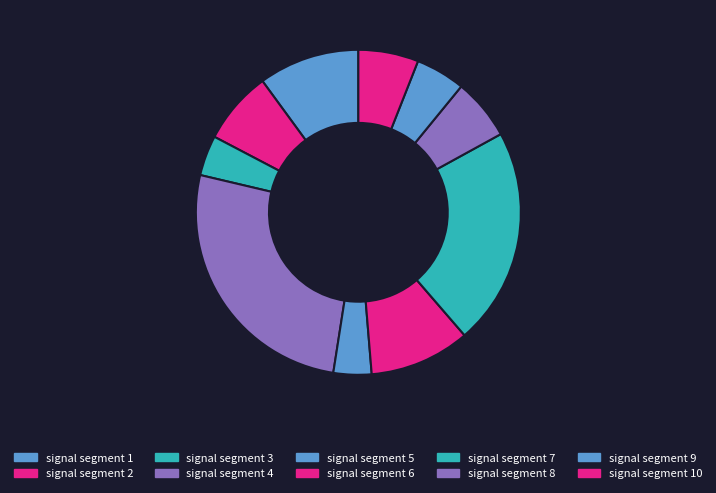

Between signal segment 8 and signal segment 10, which is larger?

signal segment 8